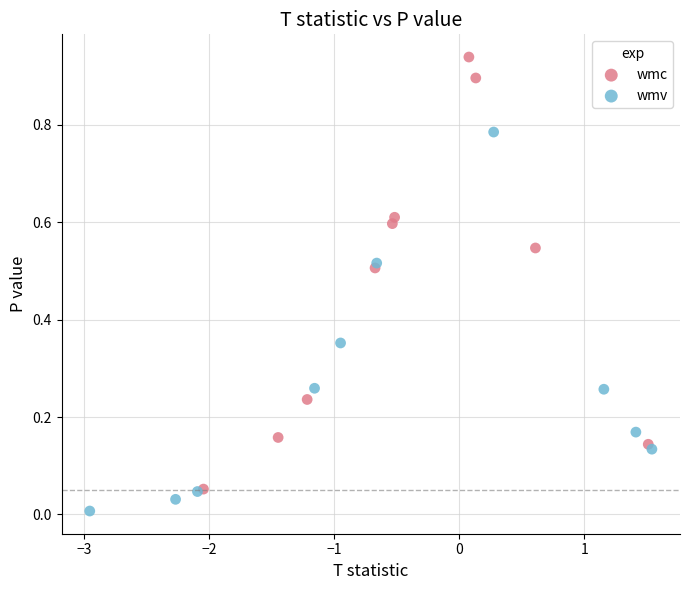

Which series contains the highest Y value?

wmc